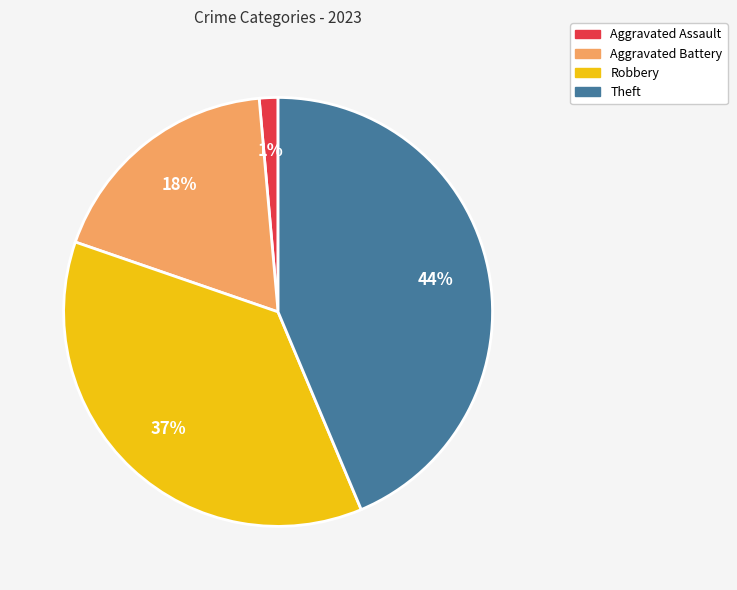

Is Aggravated Battery the majority of the pie?

No